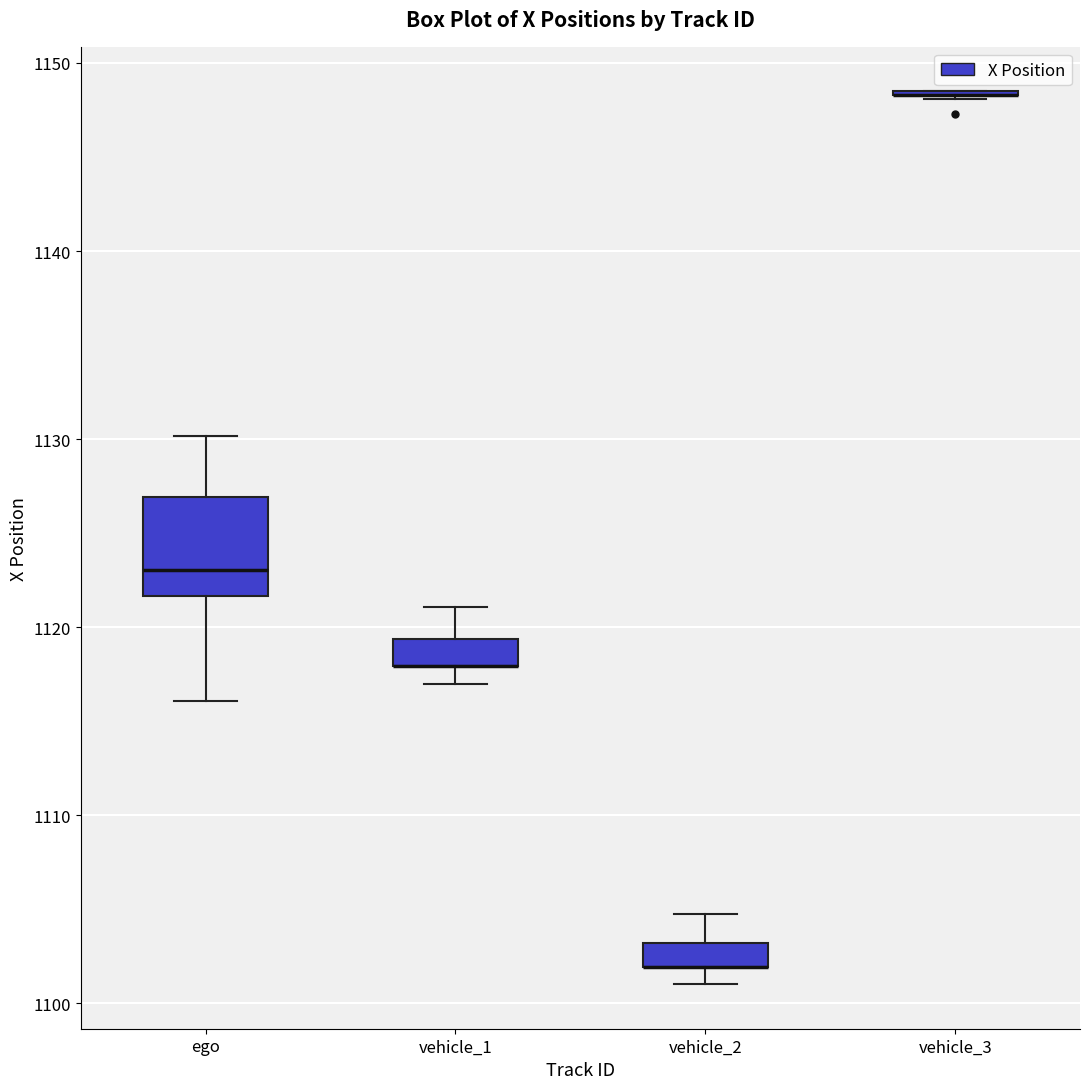

Which box is the tallest, from its lower edge to its upper edge?

ego